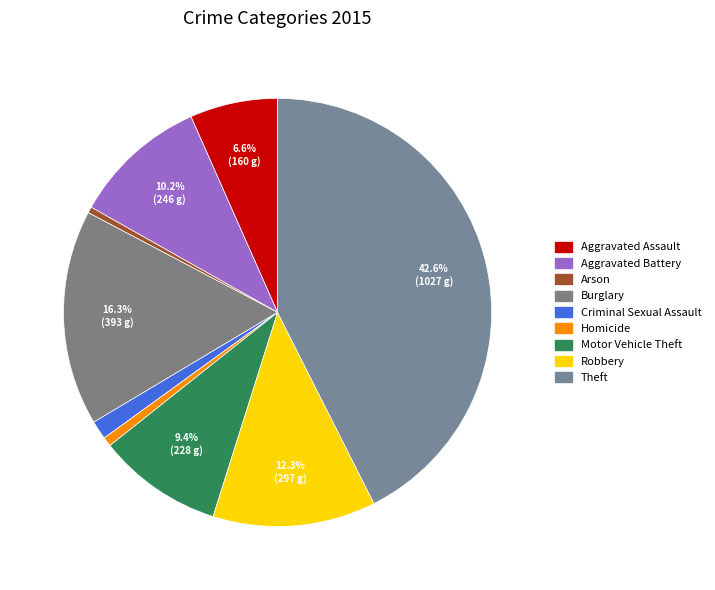

To the nearest percent, what is the difference between the Theft and Aggravated Assault slice percentages?

36%